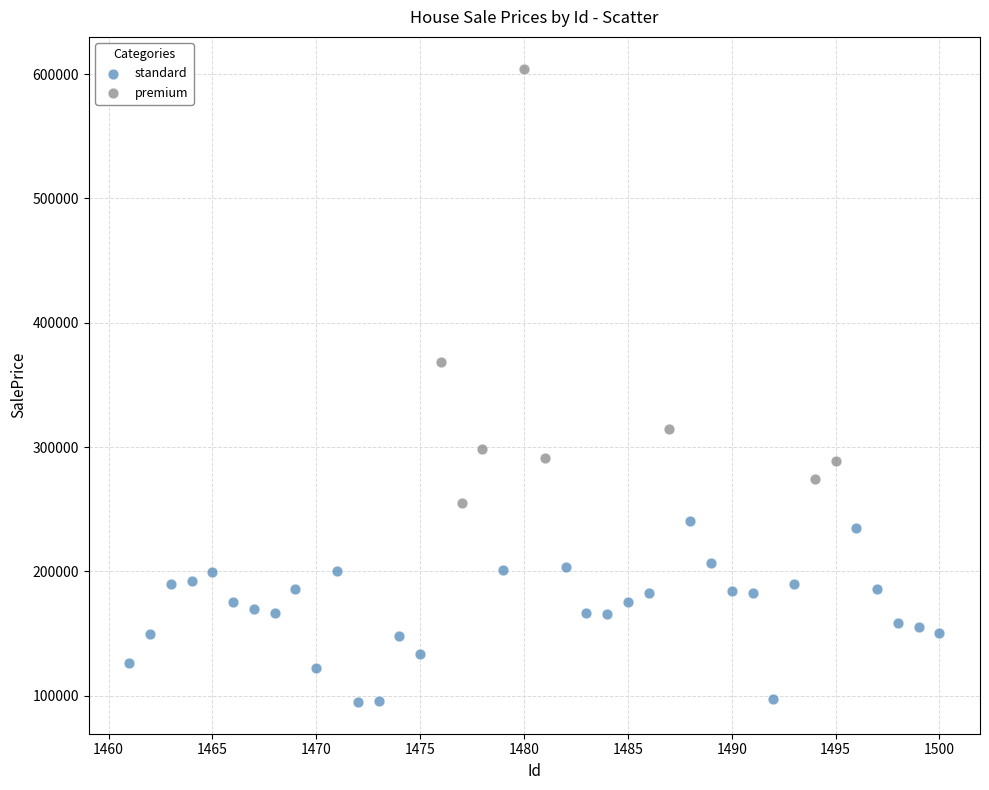

Which series has the largest Y range (max minus min)?

premium